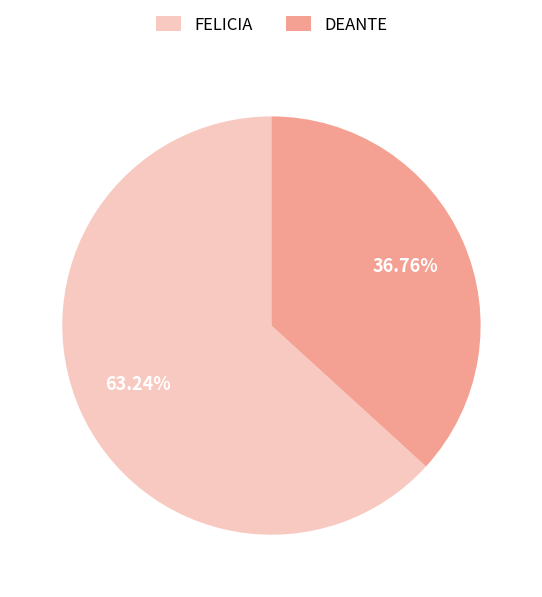

Is it true that DEANTE is 45% of the pie?

False